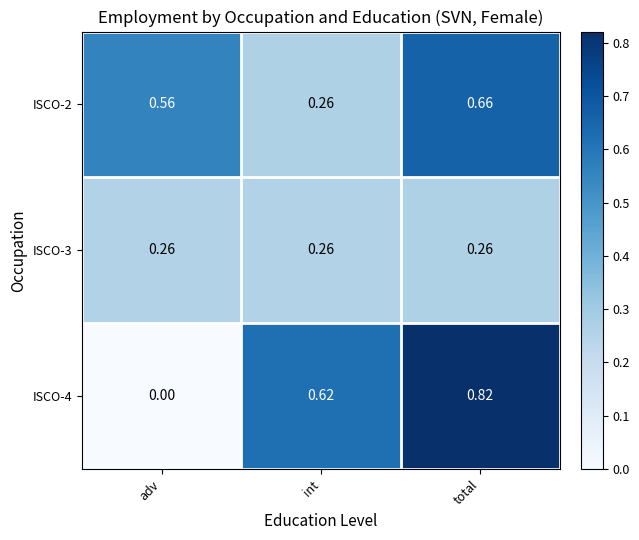

At which category does the chart reach its minimum across all series?

adv